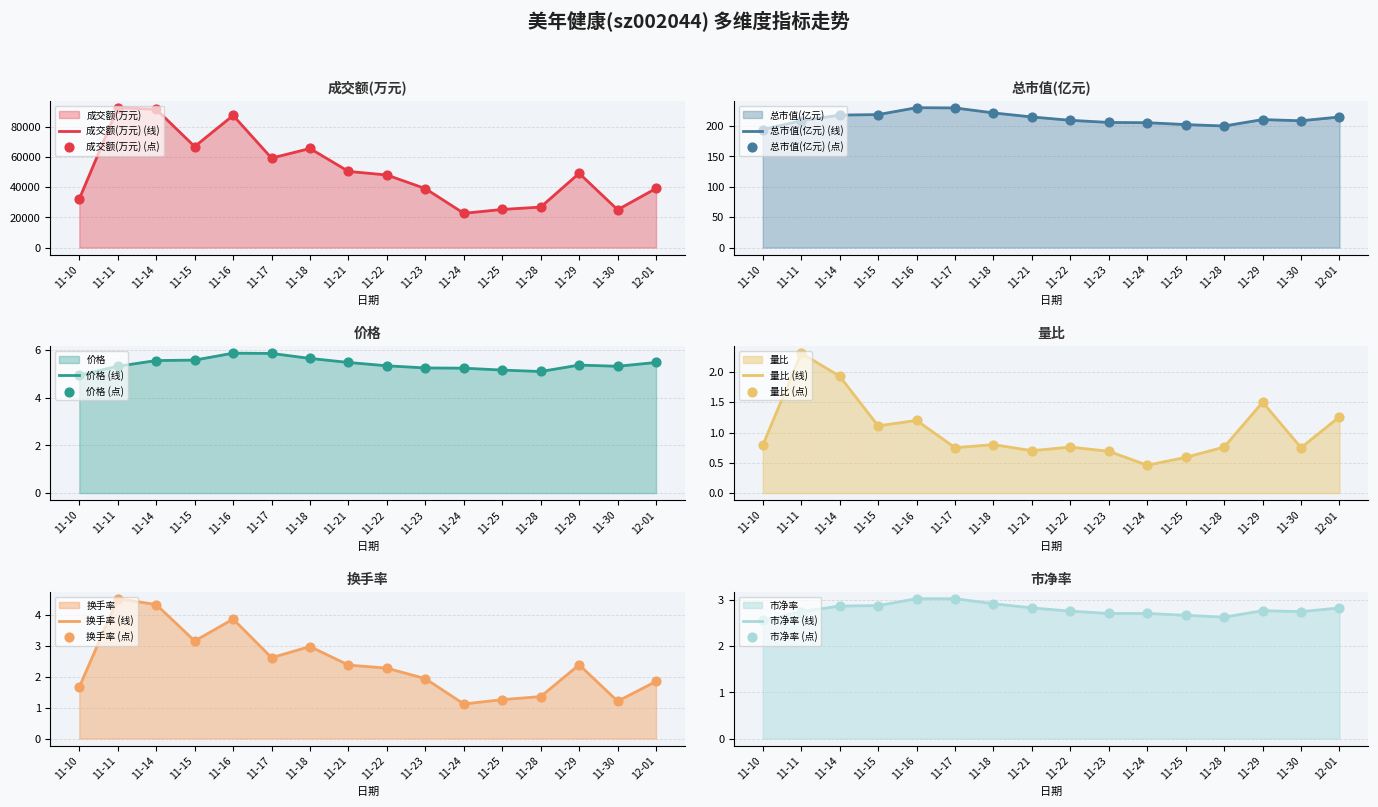

Which series reaches the minimum Y coordinate?

量比